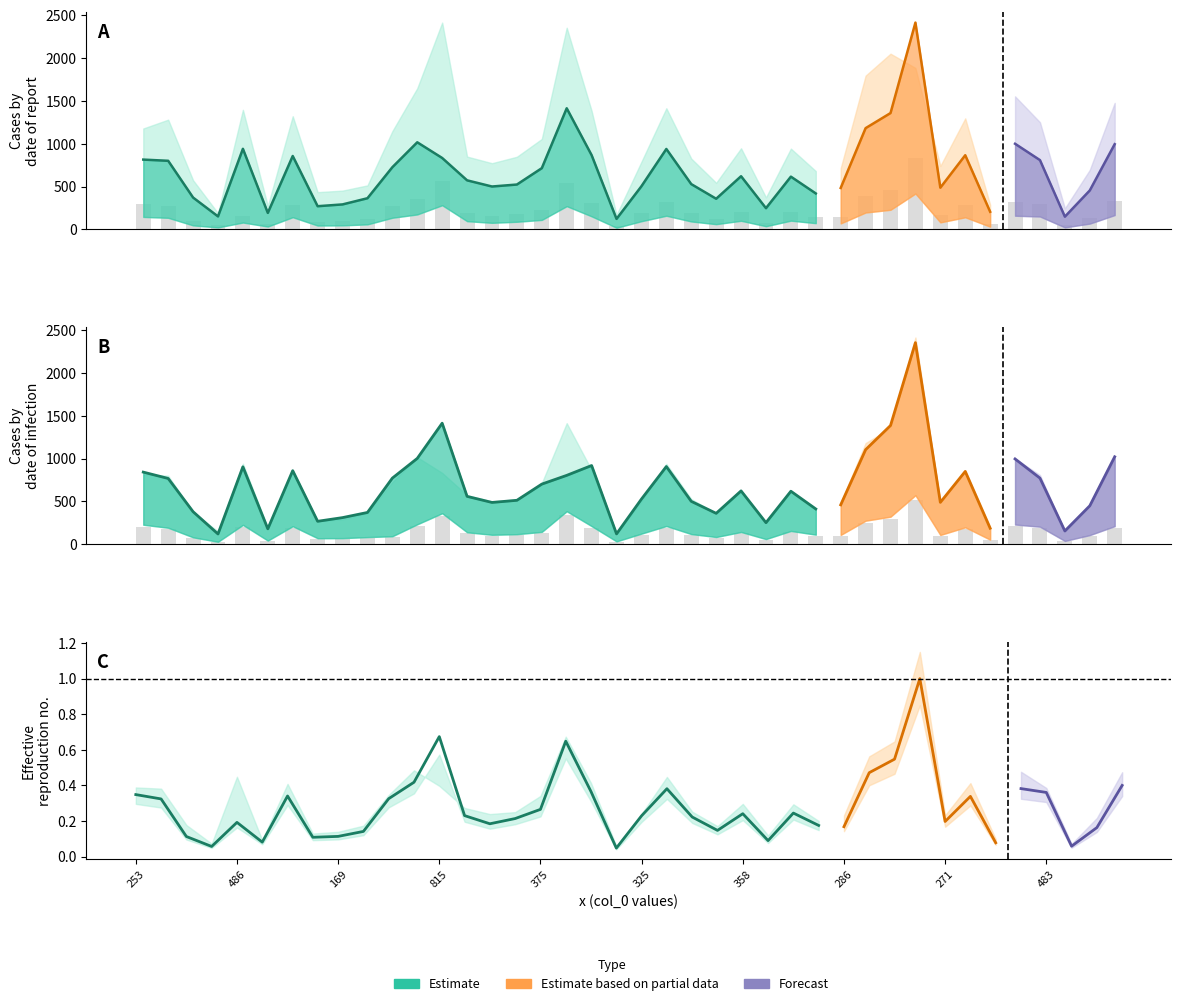

Is it true that col_31 equals 838 at 245?

False